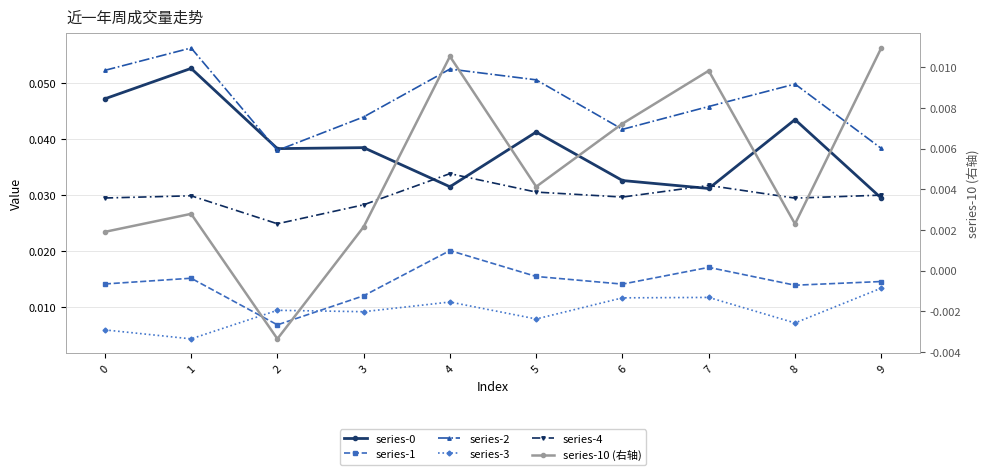

What are all the series names shown in the legend?

series-0, series-1, series-2, series-3, series-4, series-10 (右轴)